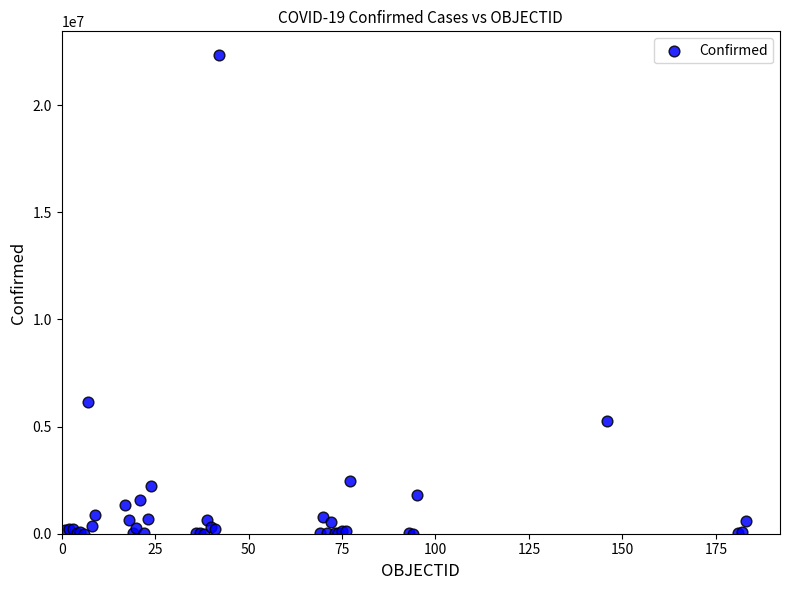

What Y value in the scatter plot is closest to 11165502?

6135836